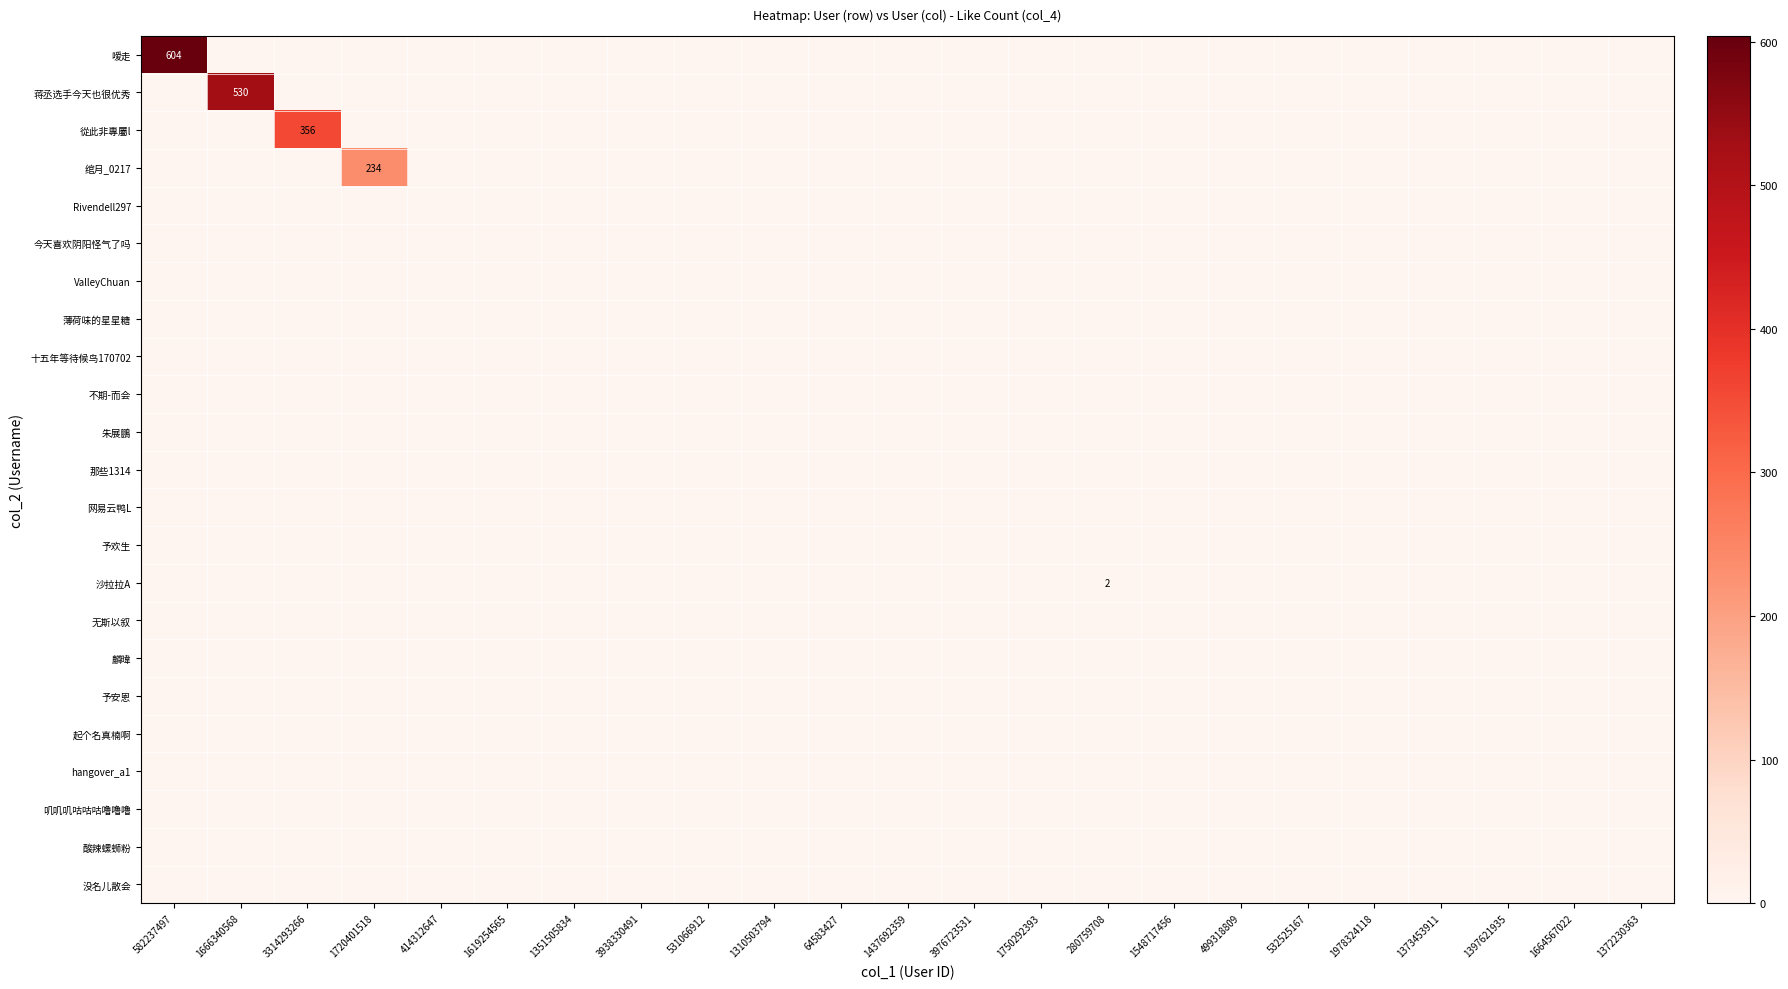

At which category is the sum across all series the highest?

582237497